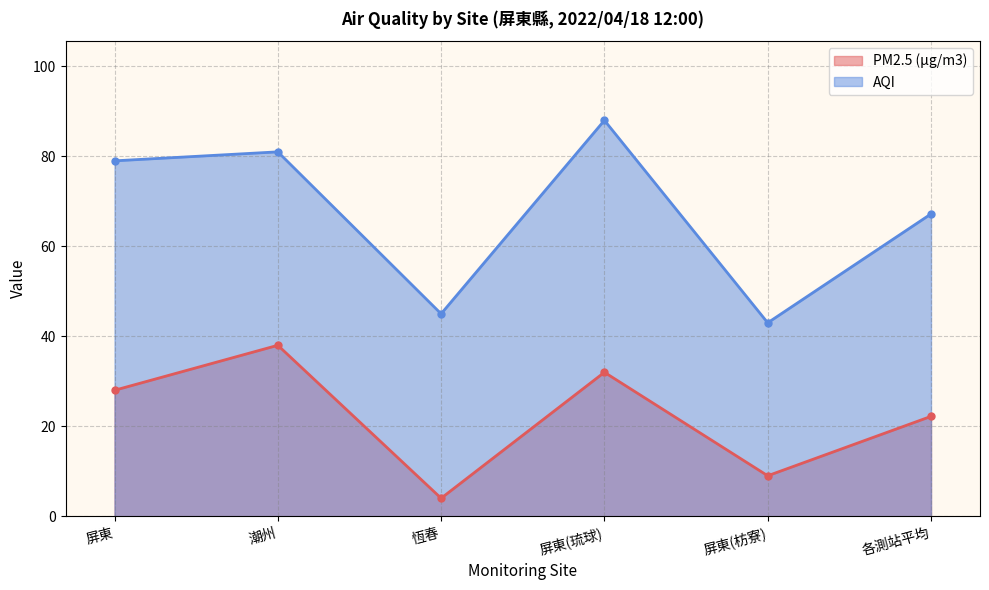

How many interior local valleys does the AQI series have?

2